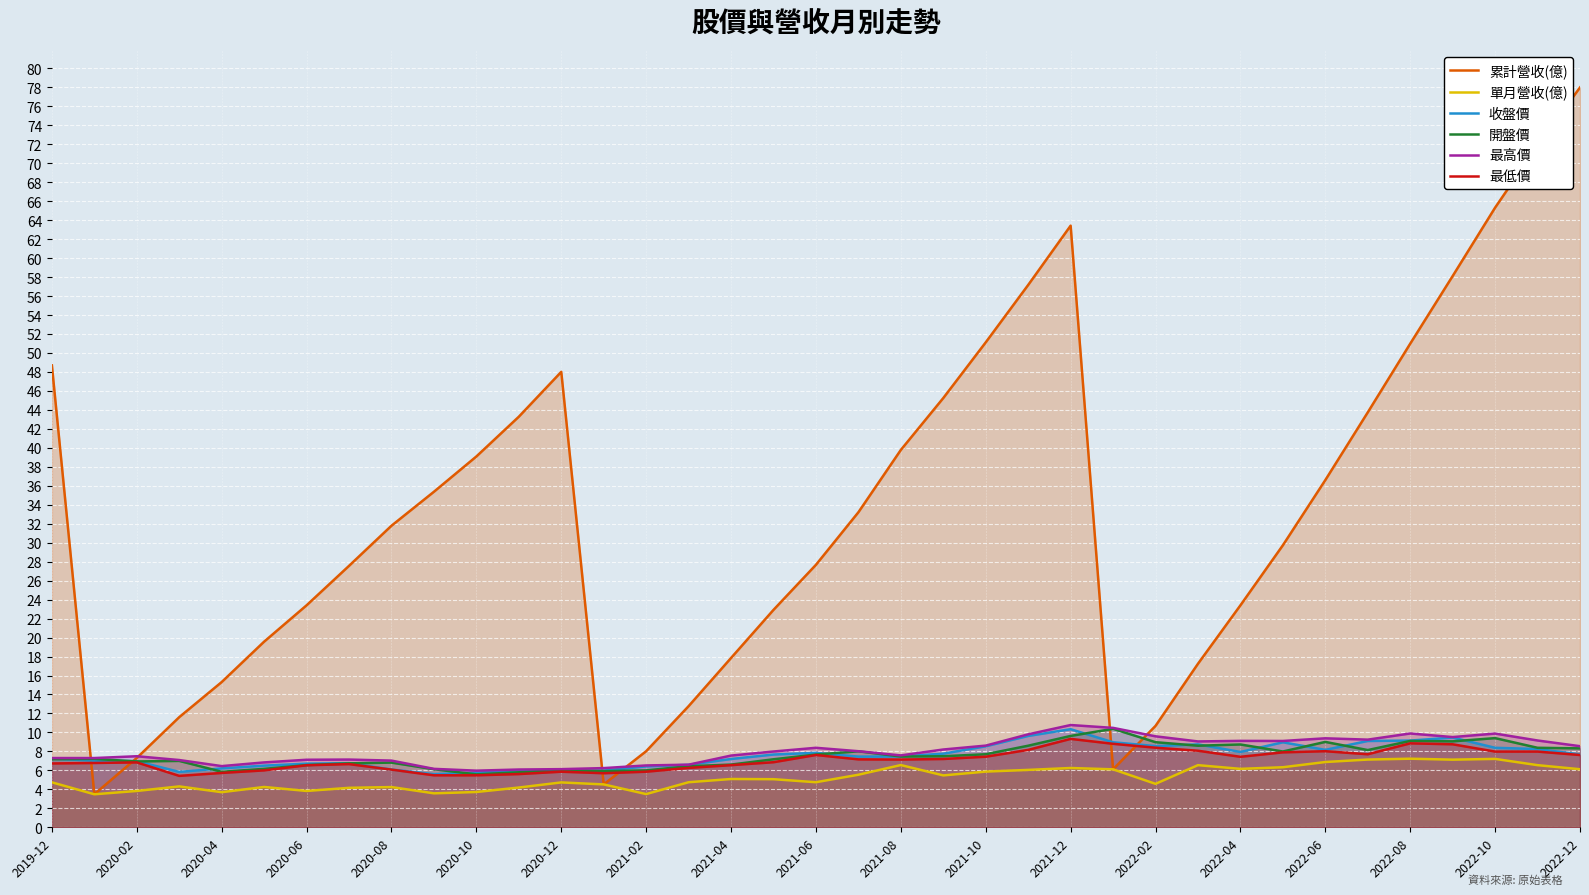

Is it true that 開盤價 equals 14.4 at 2022-10?

False